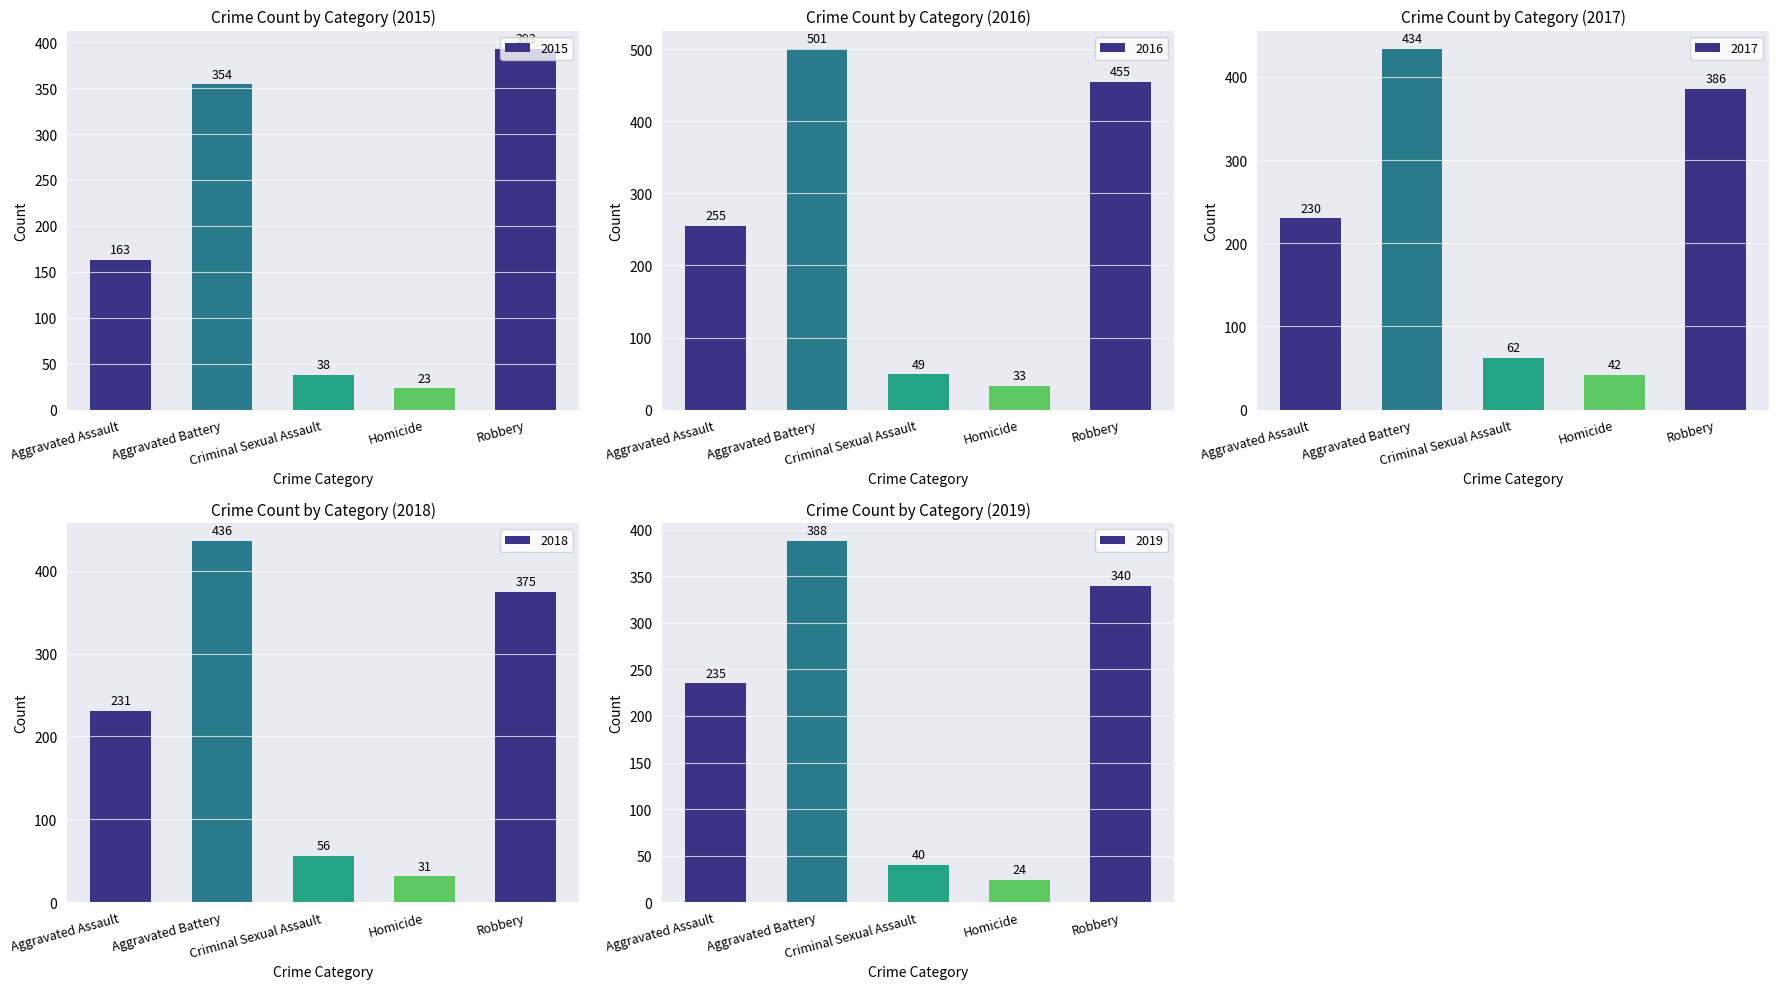

Where is 2017 nearest to the value 238?

Aggravated Assault